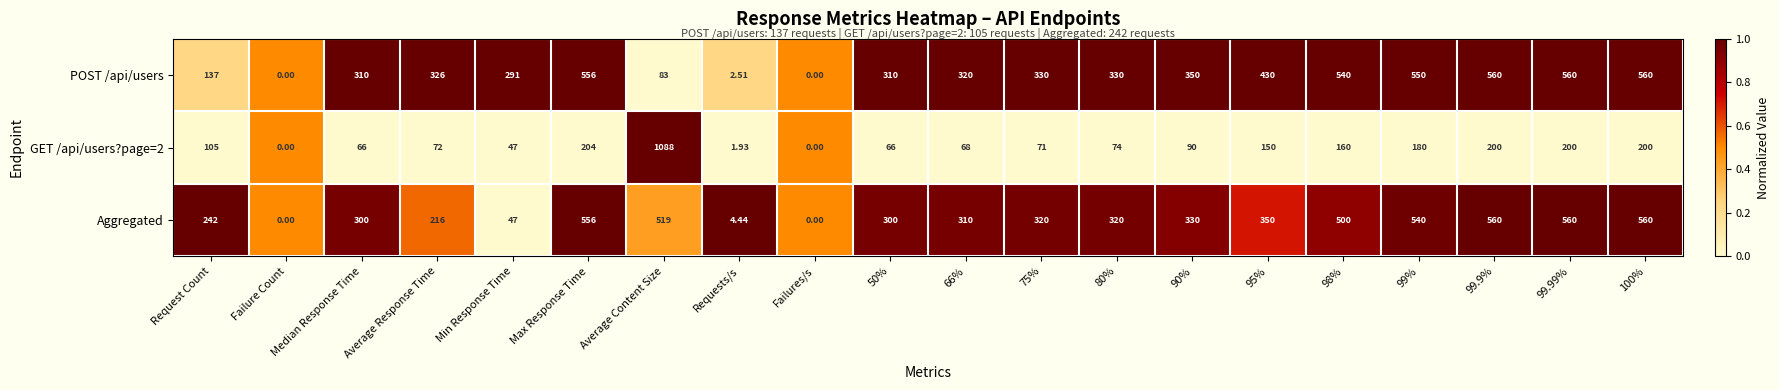

At which category is the sum across all series the highest?

Average Content Size